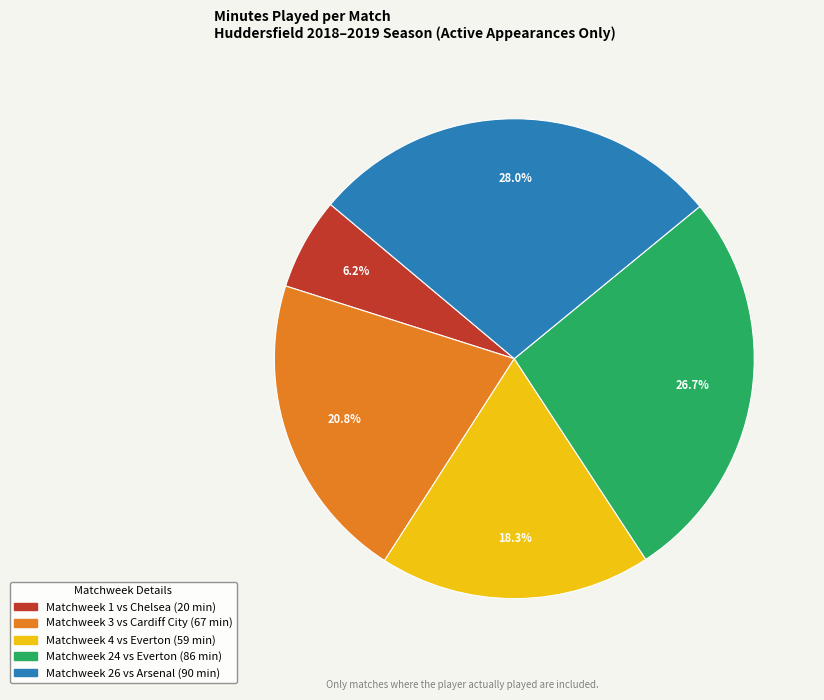

Rank the categories by value from highest to lowest.

Matchweek 26, Matchweek 24, Matchweek 3, Matchweek 4, Matchweek 1